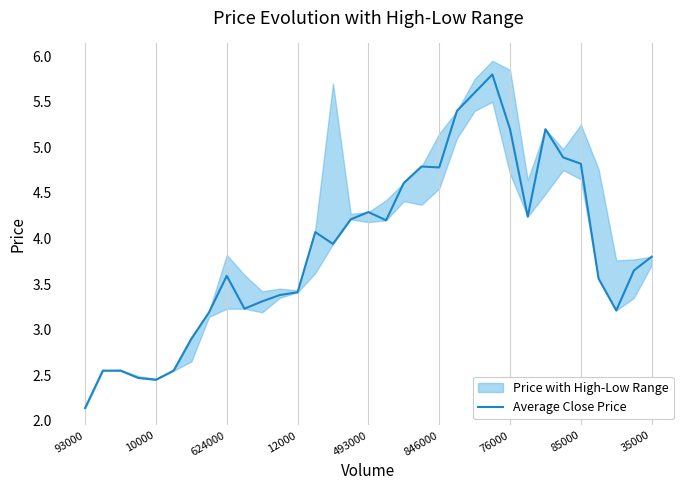

At which label does Average Close Price reach its minimum?

93000